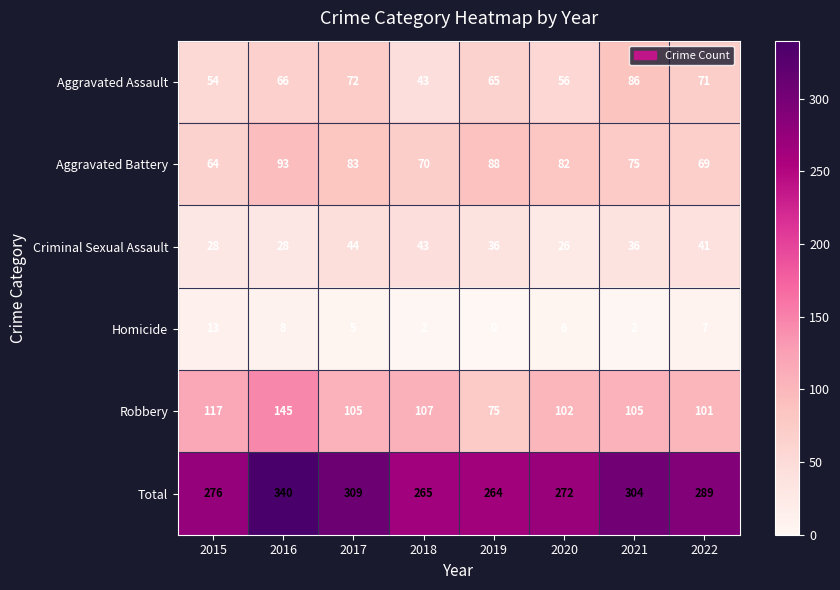

The Total series shows 518 at 2021. True or false?

False